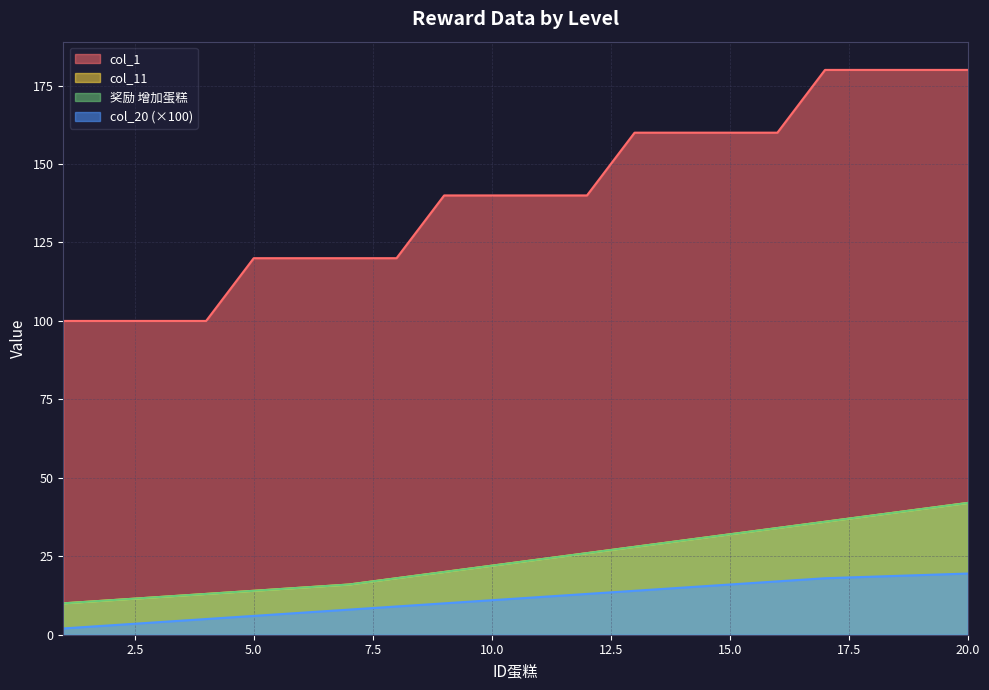

What is the value of the 奖励 增加蛋糕 point at the 1st from the left?

10.0